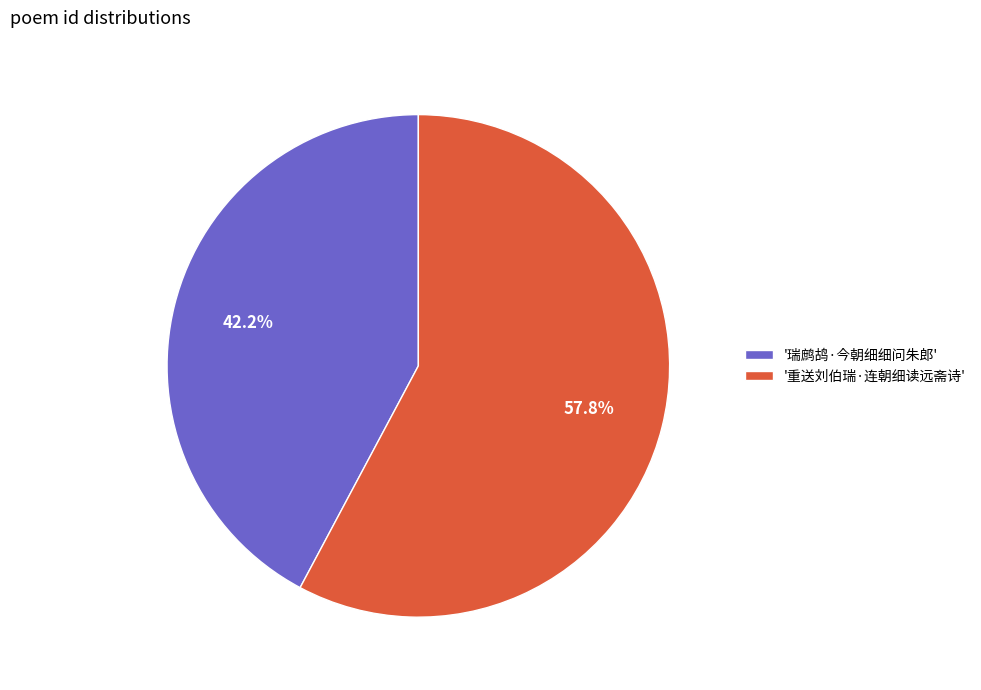

Which slice represents more than half of the pie?

'重送刘伯瑞·连朝细读远斋诗'